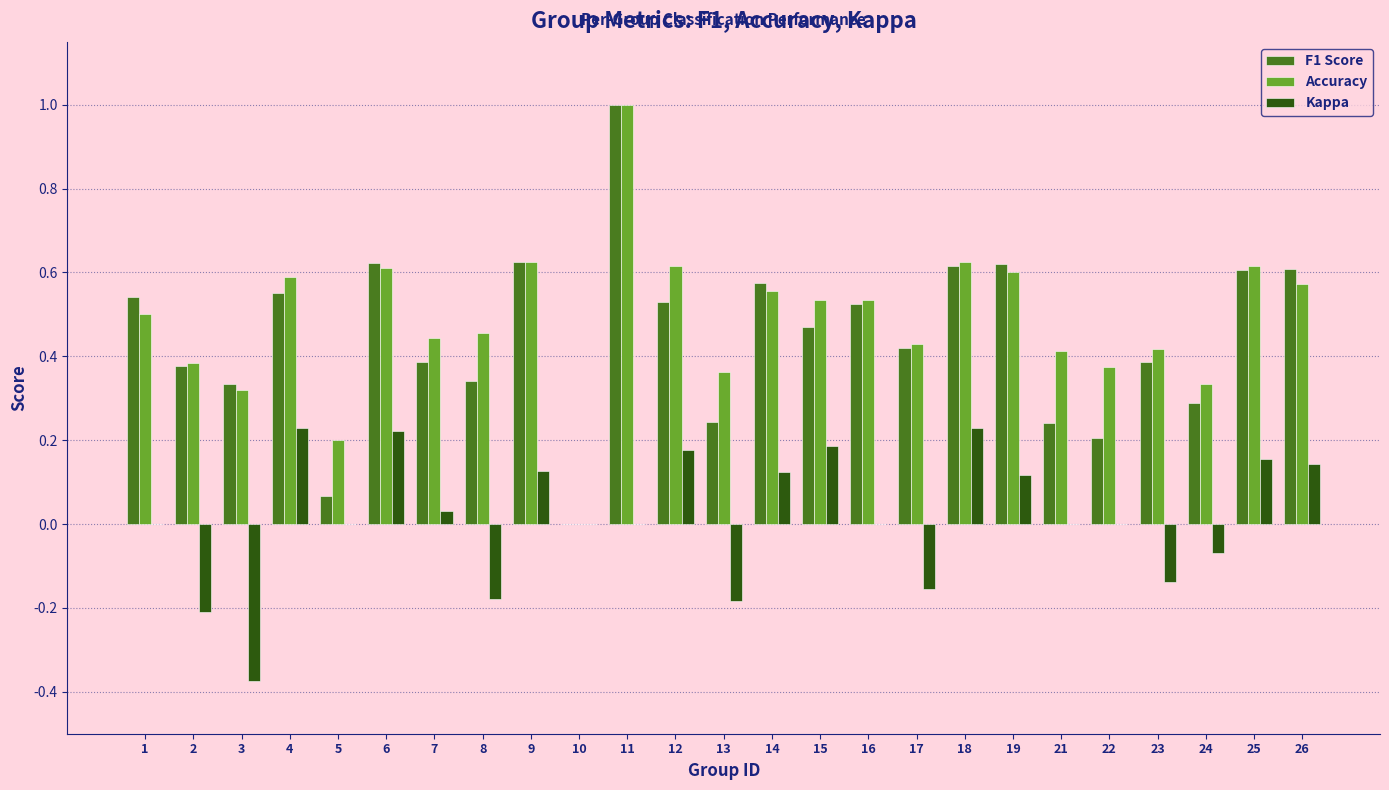

Is it true that Accuracy equals 1.0 at 11?

True